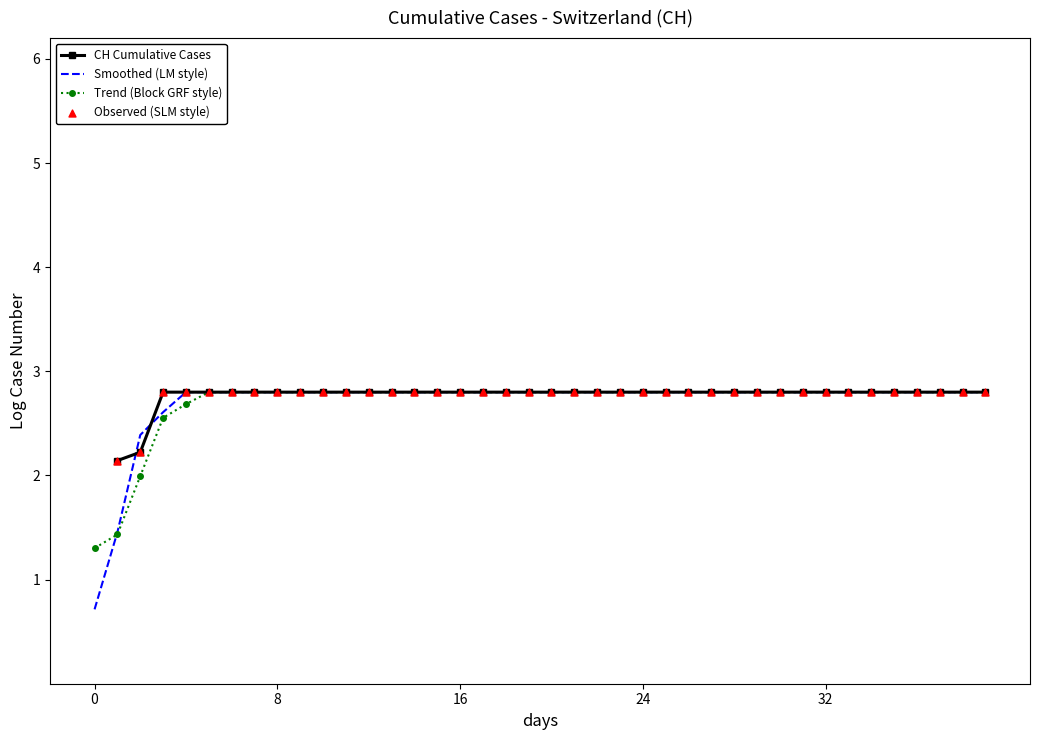

What are all the series names shown in the legend?

CH Cumulative Cases, Smoothed (LM style), Trend (Block GRF style), Observed (SLM style)